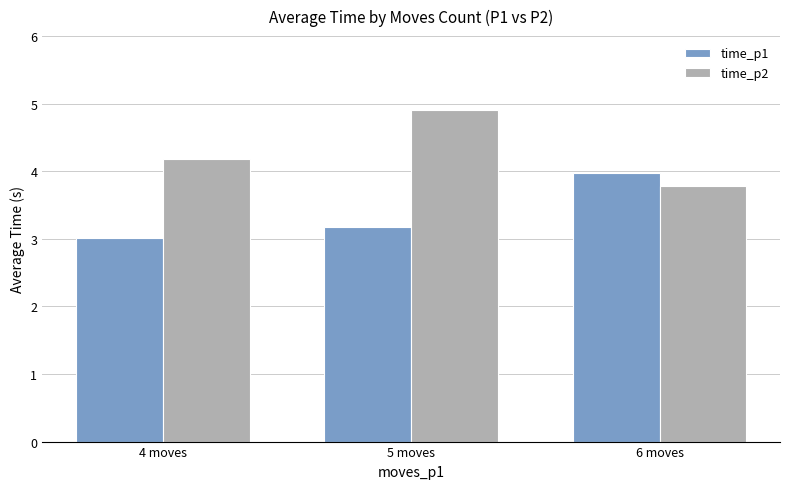

The time_p2 series shows 4.2 at 4 moves. True or false?

True